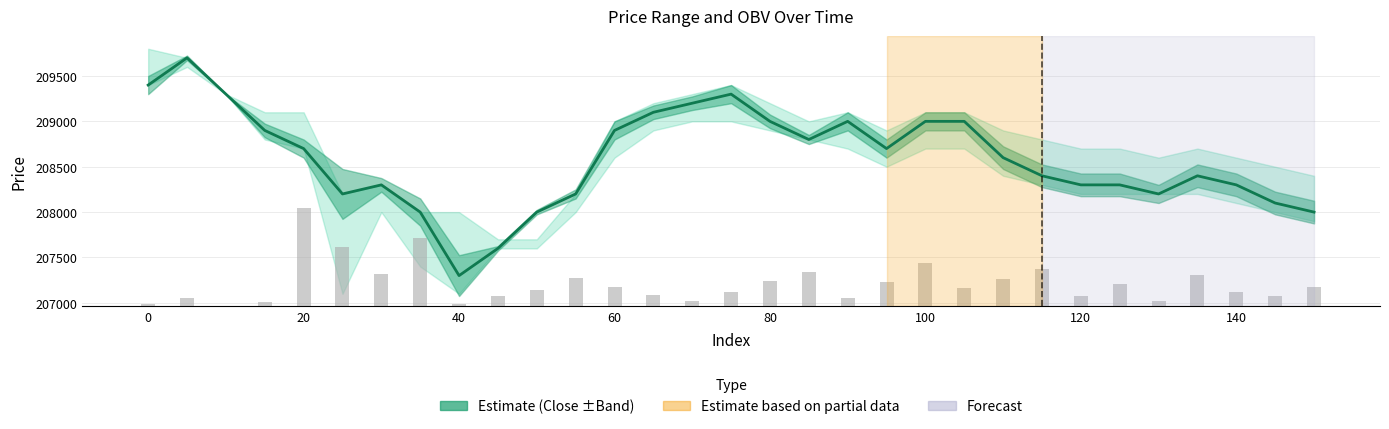

What is the difference between the maximum and minimum values in the OBV (scaled) series?

1076.9